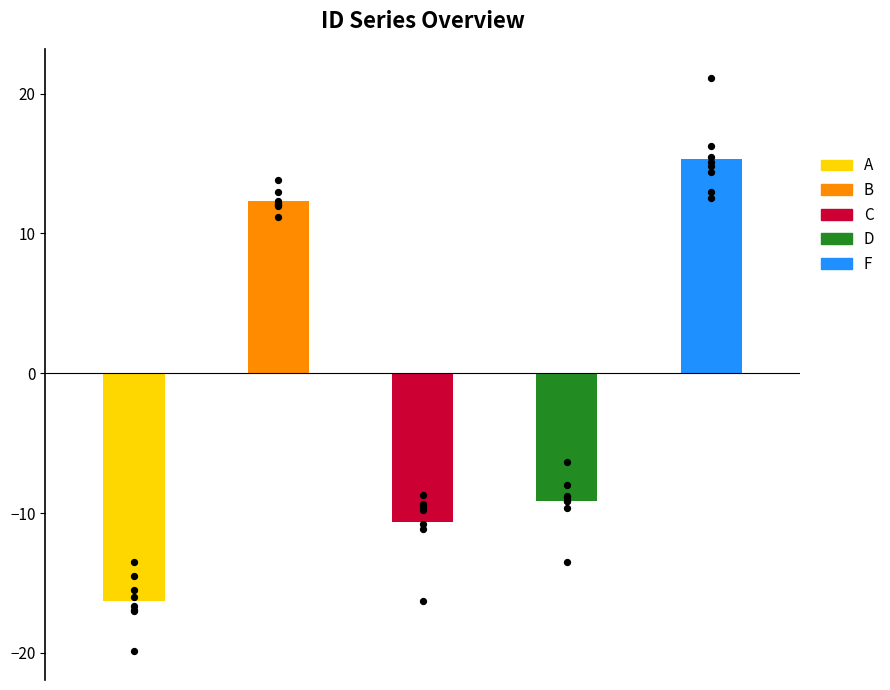

What are all the series names shown in the legend?

A, B, C, D, F